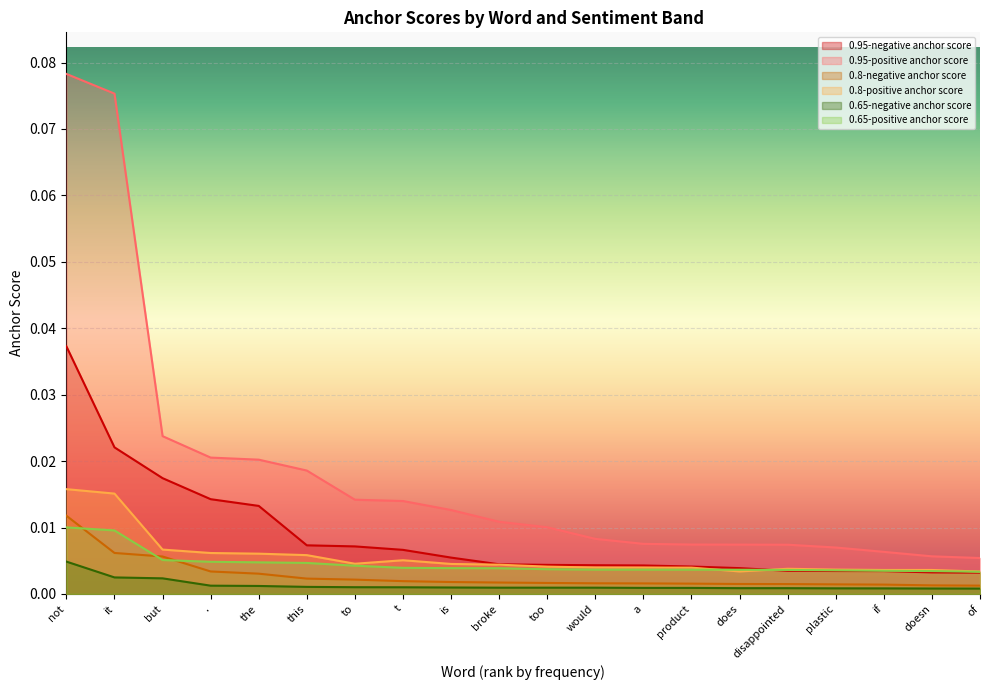

Reading left to right, extract all data points from this chart.

0.95-negative anchor score: 0.0	0.0	0.0	0.0	0.0	0.0	0.0	0.0	0.0	0.0	0.0	0.0	0.0	0.0	0.0	0.0	0.0	0.0	0.0	0.0
0.95-positive anchor score: 0.1	0.1	0.0	0.0	0.0	0.0	0.0	0.0	0.0	0.0	0.0	0.0	0.0	0.0	0.0	0.0	0.0	0.0	0.0	0.0
0.8-negative anchor score: 0.0	0.0	0.0	0.0	0.0	0.0	0.0	0.0	0.0	0.0	0.0	0.0	0.0	0.0	0.0	0.0	0.0	0.0	0.0	0.0
0.8-positive anchor score: 0.0	0.0	0.0	0.0	0.0	0.0	0.0	0.0	0.0	0.0	0.0	0.0	0.0	0.0	0.0	0.0	0.0	0.0	0.0	0.0
0.65-negative anchor score: 0.0	0.0	0.0	0.0	0.0	0.0	0.0	0.0	0.0	0.0	0.0	0.0	0.0	0.0	0.0	0.0	0.0	0.0	0.0	0.0
0.65-positive anchor score: 0.0	0.0	0.0	0.0	0.0	0.0	0.0	0.0	0.0	0.0	0.0	0.0	0.0	0.0	0.0	0.0	0.0	0.0	0.0	0.0